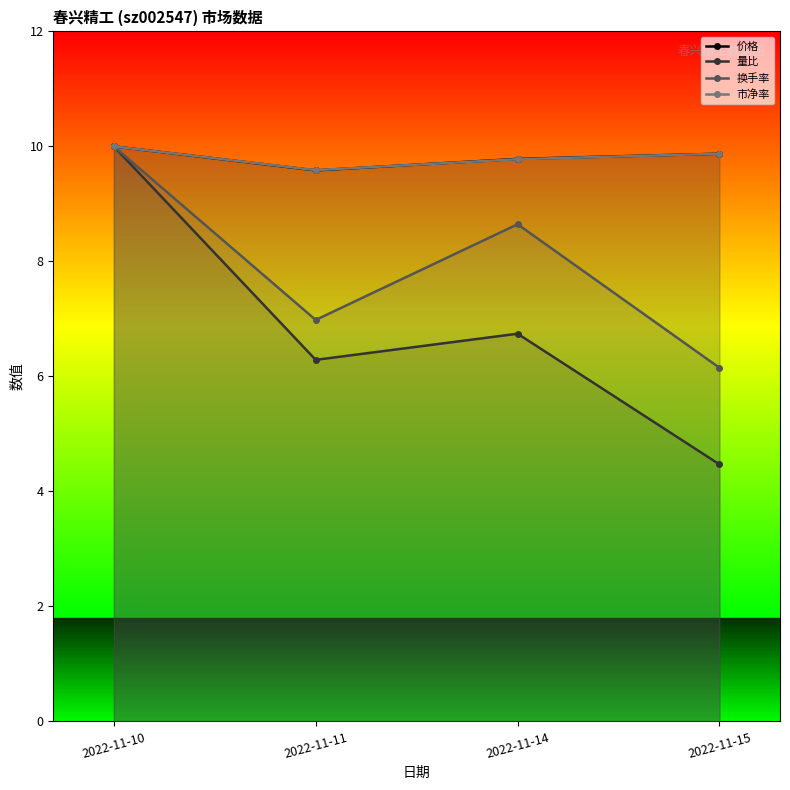

Reading left to right, transcribe all the data shown in this chart.

价格: 10.0	9.6	9.8	9.9
量比: 10.0	6.3	6.7	4.5
换手率: 10.0	7.0	8.6	6.2
市净率: 10.0	9.6	9.8	9.9